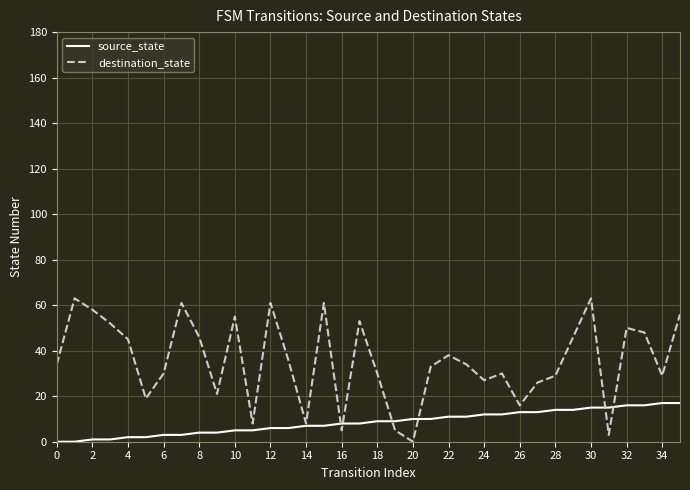

After their last crossing, which series has the higher values: destination_state or source_state?

destination_state